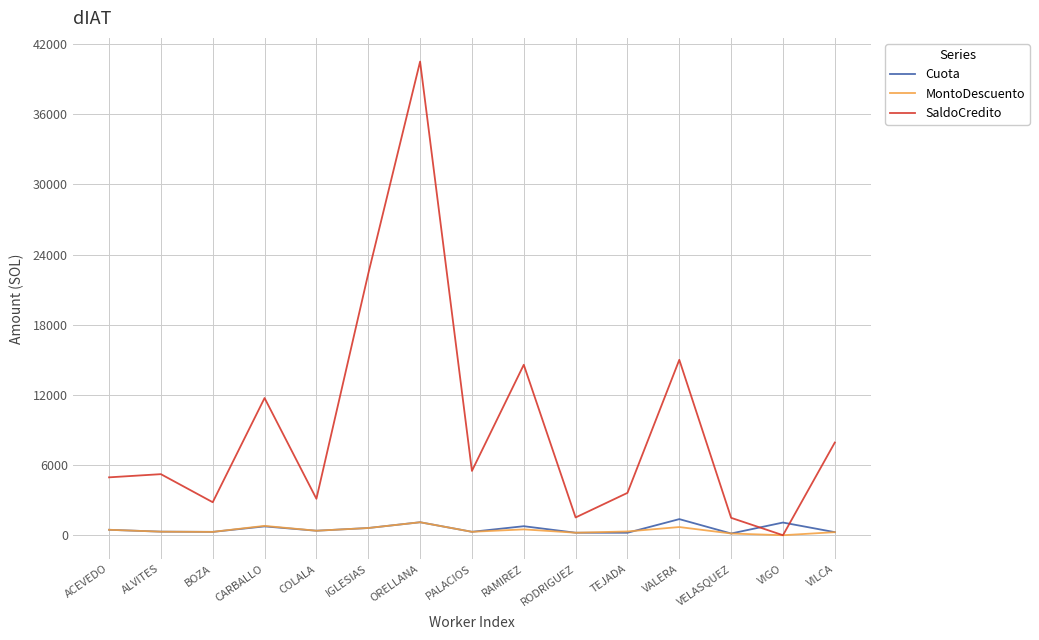

What is the greatest value displayed?

40505.2